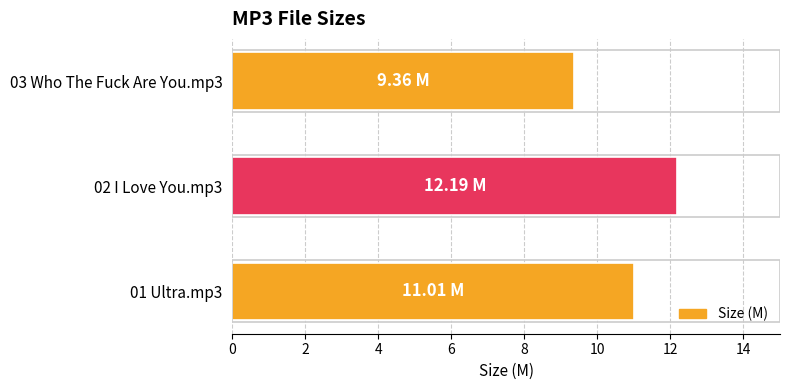

Which label corresponds to the smallest value in the chart?

03 Who The Fuck Are You.mp3